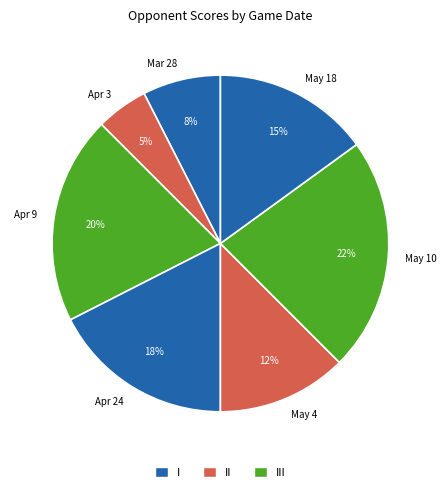

True or false: May 10 accounts for 8% of the total.

False